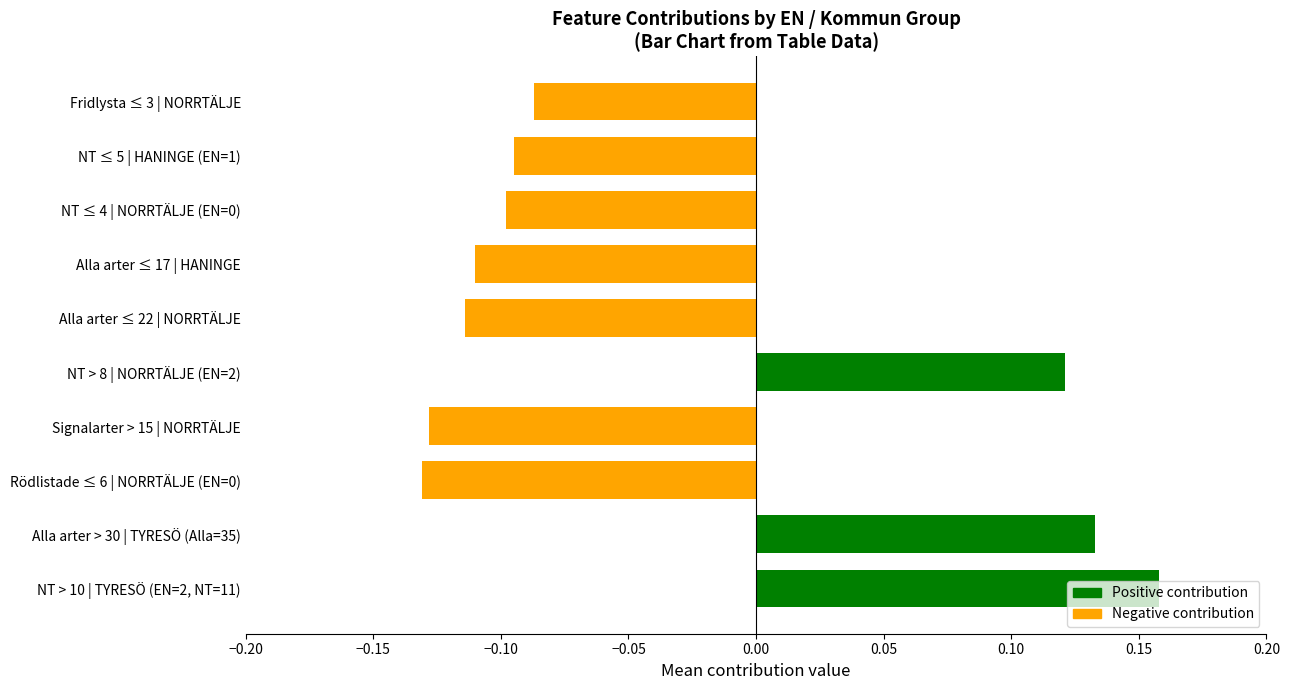

Which category has the lowest value across all series?

Rödlistade ≤ 6 | NORRTÄLJE (EN=0)